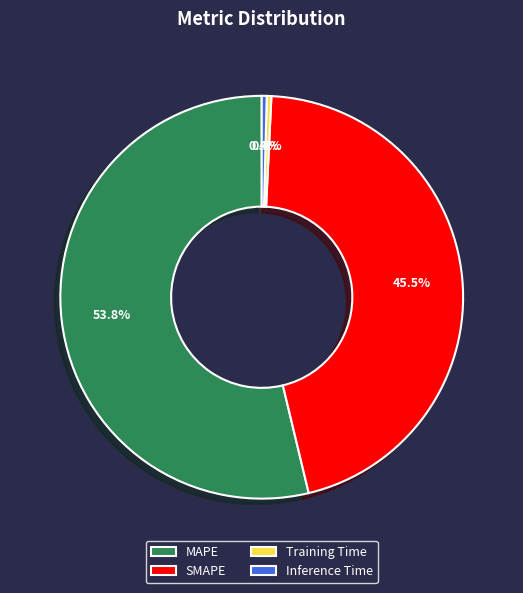

Is Training Time the majority of the pie?

No